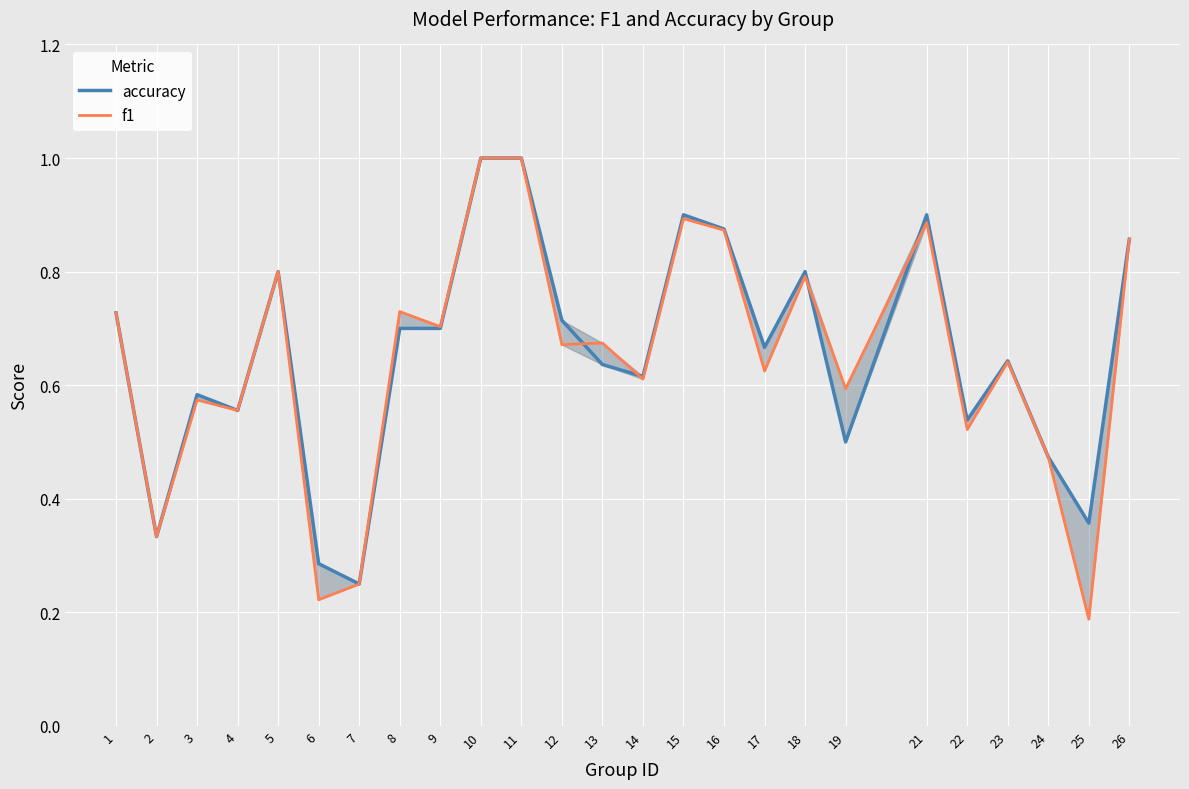

What are all the series names shown in the legend?

accuracy, f1